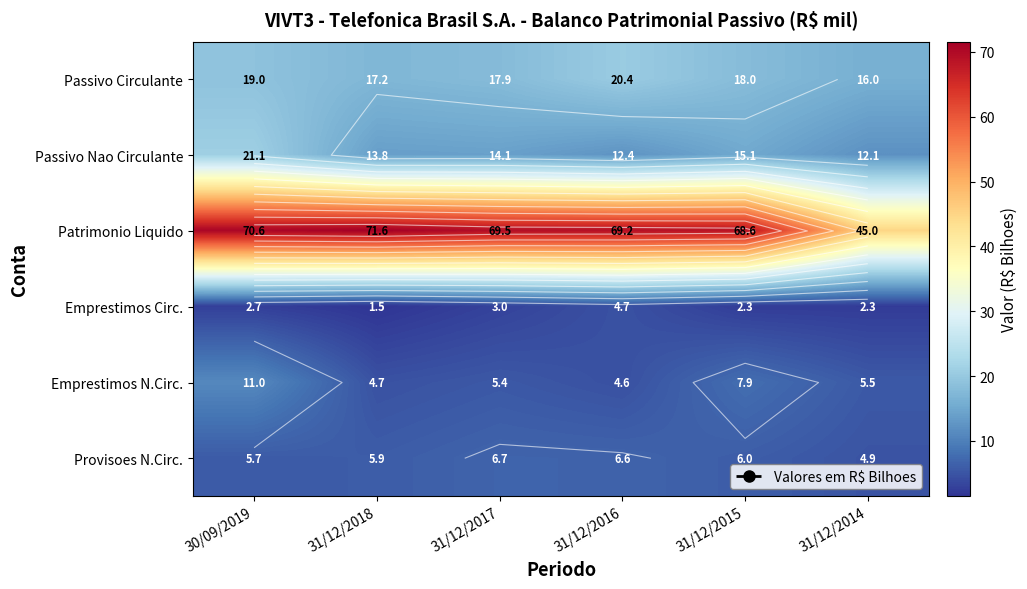

What is the spread (max minus min) of values at 31/12/2018?

70.1